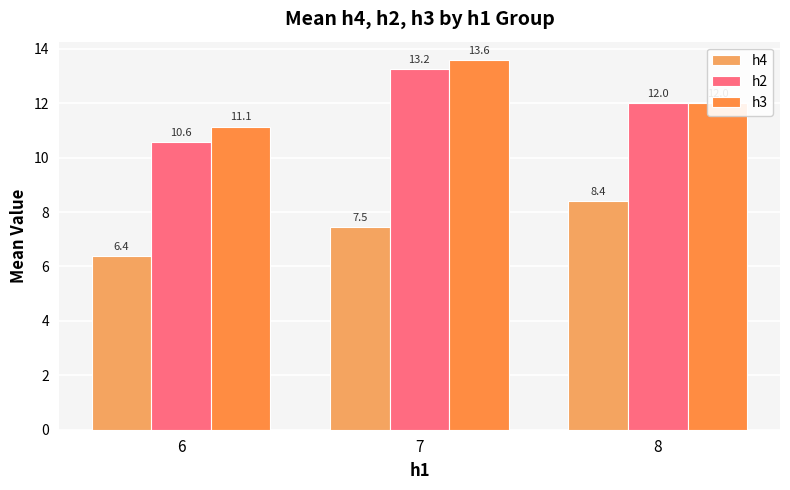

Between 6 and 8, which series saw the biggest shift?

h4